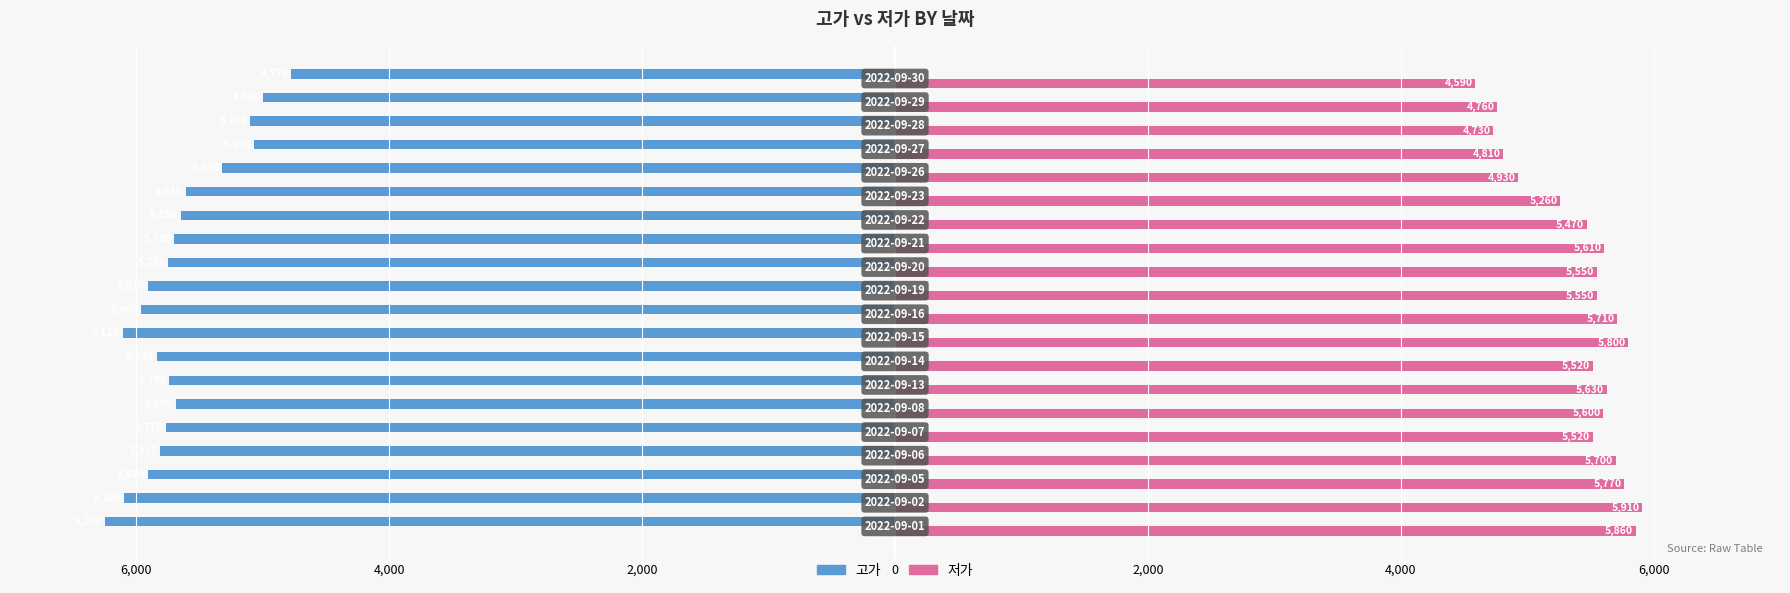

What are all the series names shown in the legend?

고가, 저가